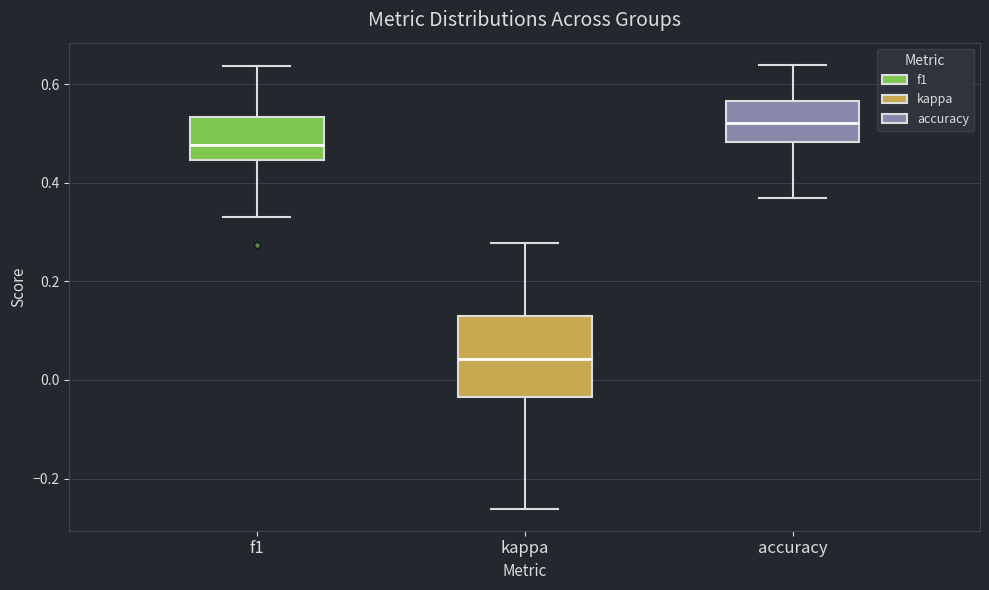

Reading left to right, transcribe this box plot: for each box, give where its median line is, the range the box spans, and where its two whiskers end, as read against the y-axis. The values are not printed on the chart, so give them approximately, as read against the axis.

f1: median 0.48, box 0.44 to 0.54, whiskers 0.34 to 0.64
kappa: median 0.04, box -0.04 to 0.14, whiskers -0.26 to 0.28
accuracy: median 0.52, box 0.48 to 0.56, whiskers 0.36 to 0.64